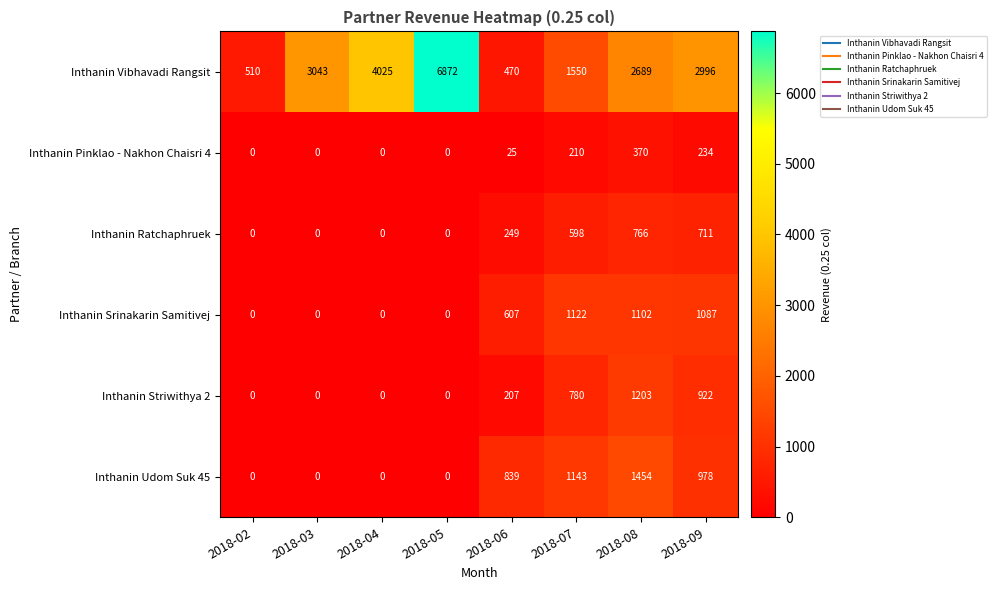

What is the difference between the maximum and minimum values in the Inthanin Ratchaphruek series?

766